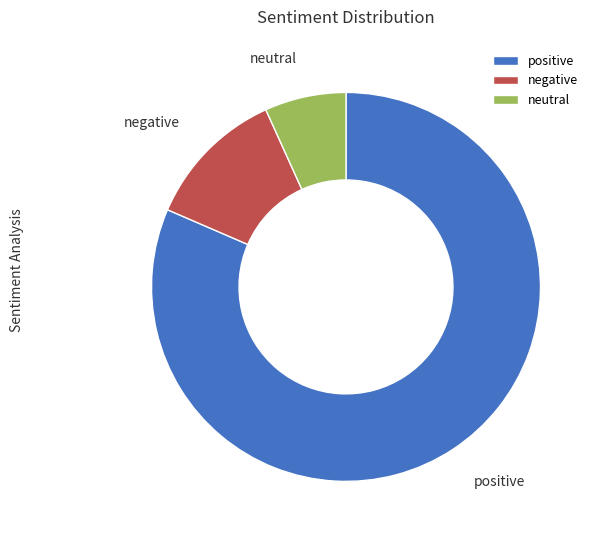

What is the largest slice in the pie chart?

positive